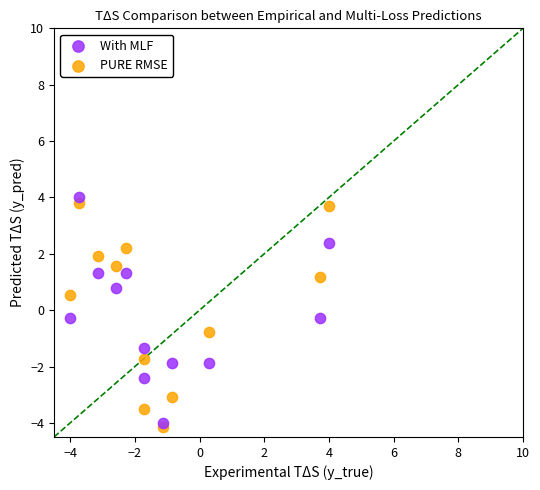

What are all the series names shown in the legend?

With MLF, PURE RMSE